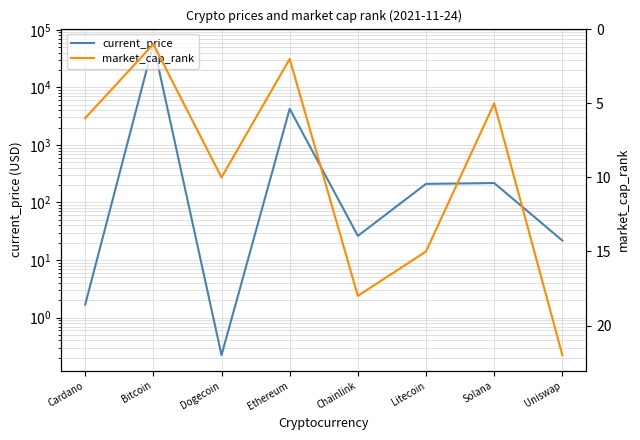

After their last crossing, which series has the higher values: market_cap_rank or current_price?

market_cap_rank